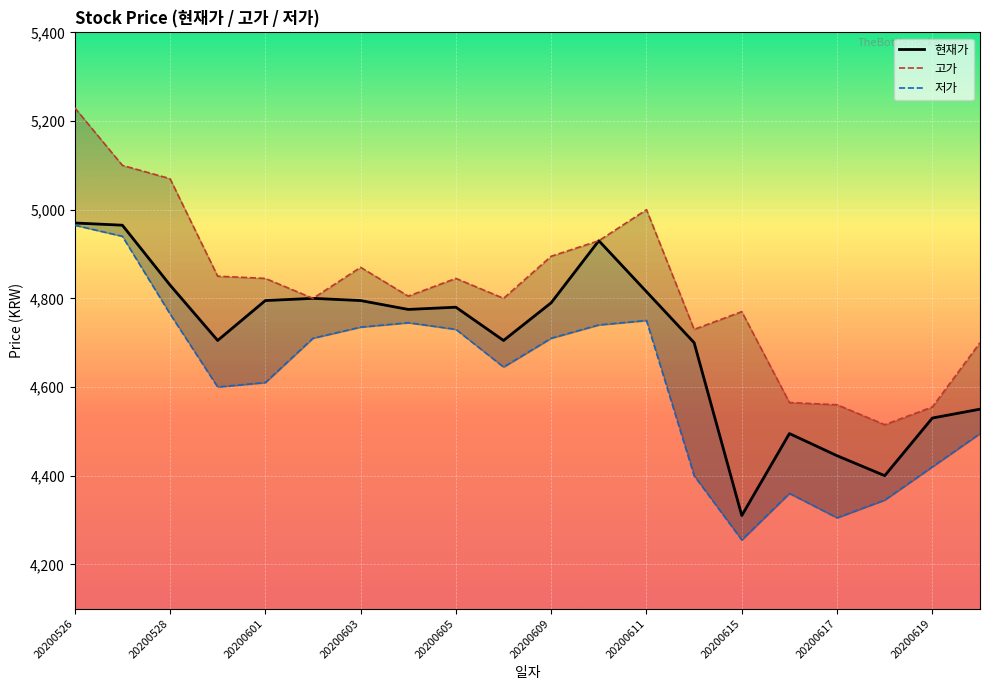

How many interior local peaks does the 현재가 series have?

4